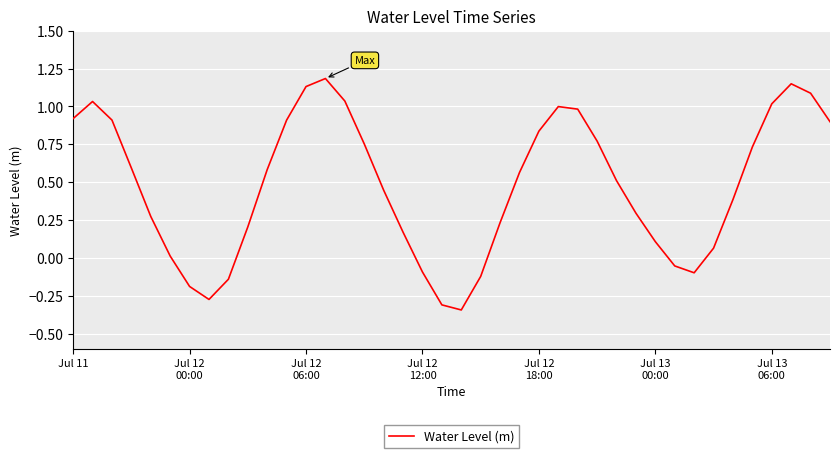

What is the greatest value displayed?

1.2